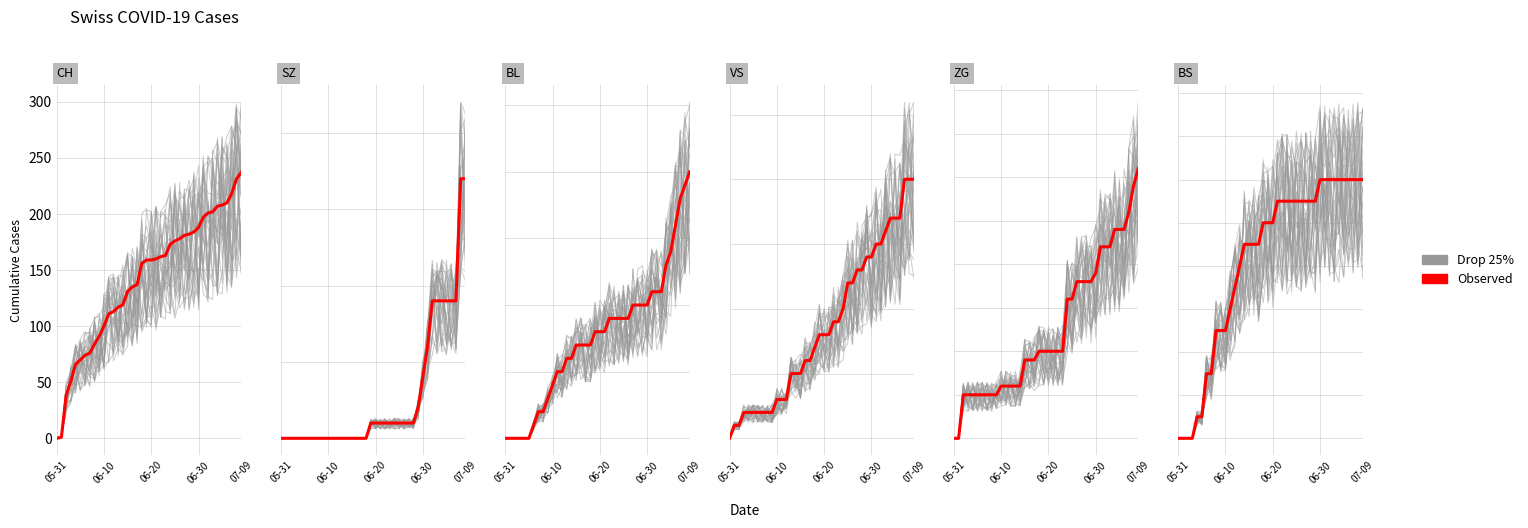

Rank the series by their average value, from lowest to highest.

Drop 25%, Observed